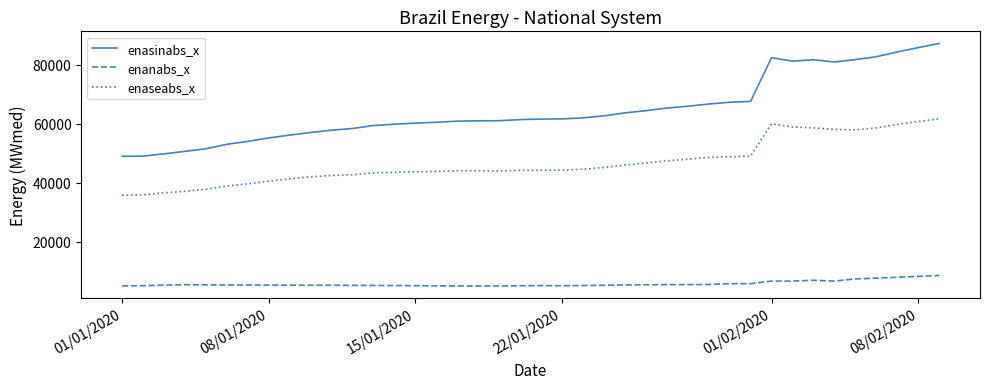

At how many categories does at least one series exceed 87020?

1